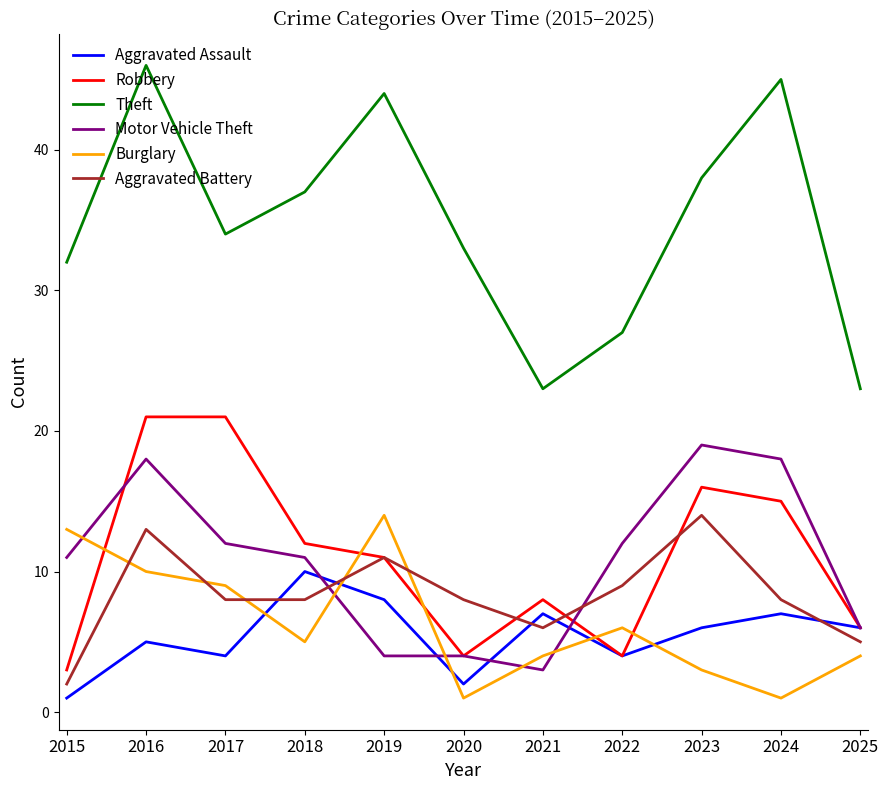

Does the chart display data point markers on the line(s)?

No